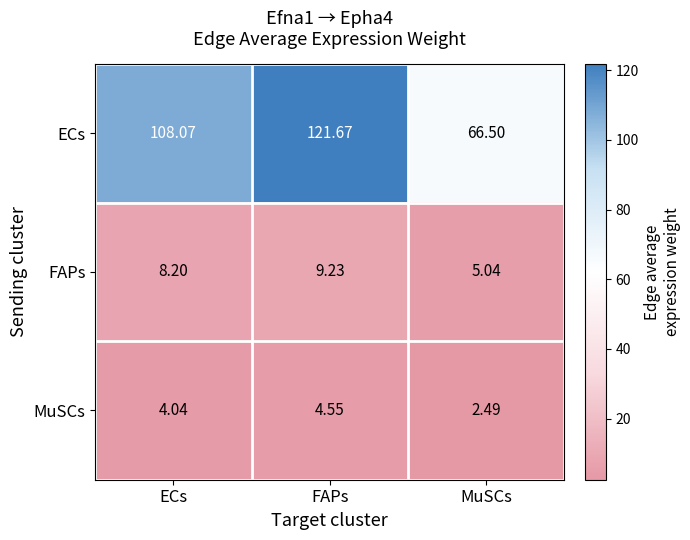

Which category has the lowest value across all series?

MuSCs